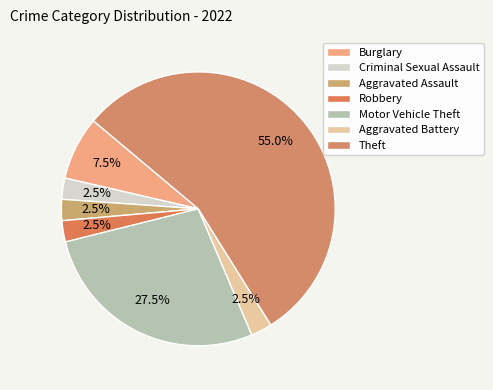

Which category has the biggest portion of the pie?

Theft